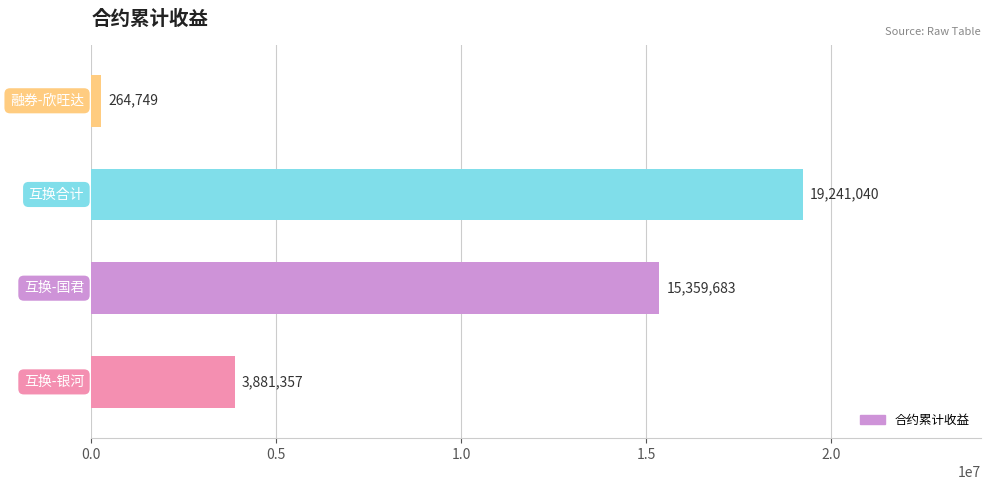

What is the smallest value displayed?

264748.6